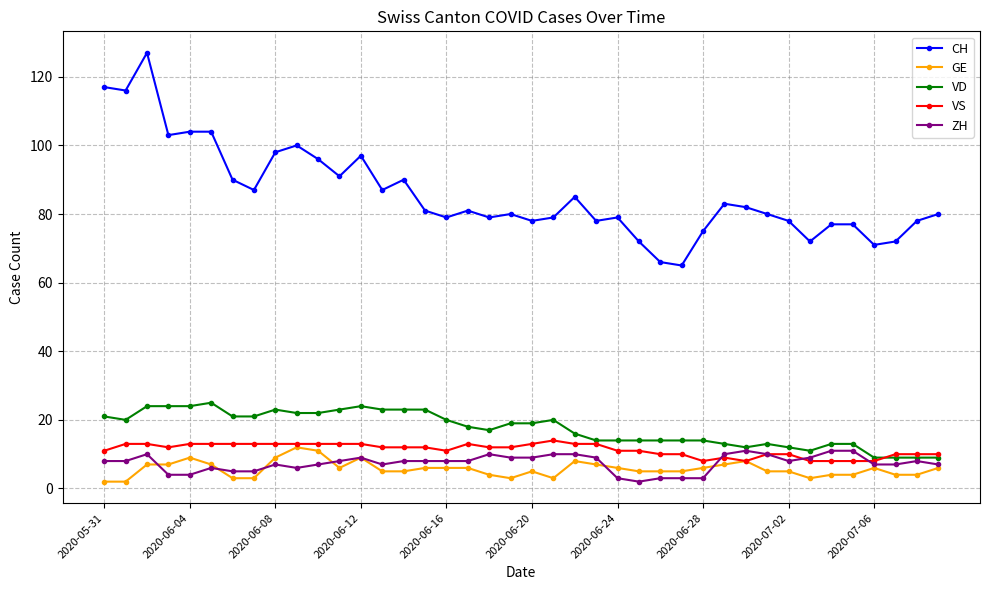

At how many categories does at least one series exceed 112?

3